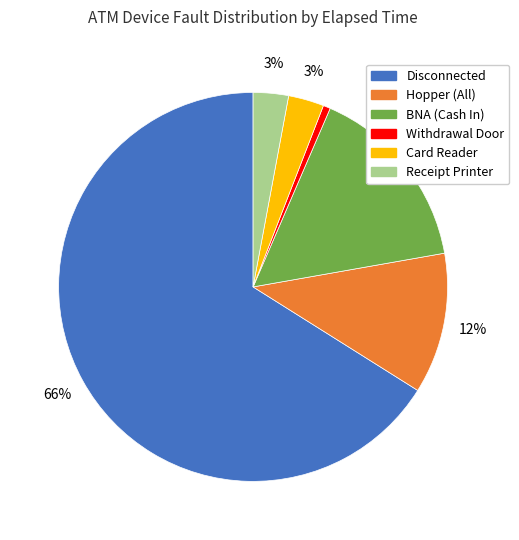

What percentage is the Withdrawal Door slice, to the nearest percent?

1%